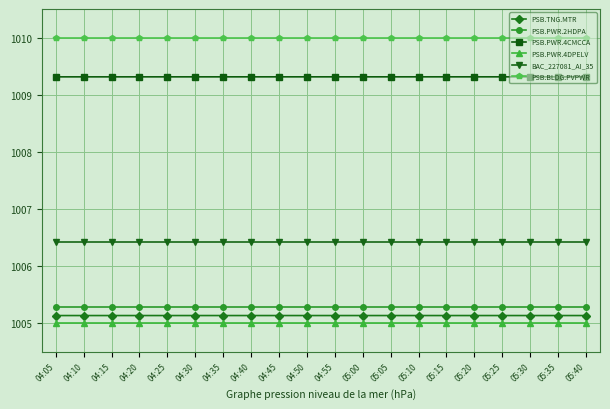

True or false: BAC_227081_AI_35 and PSB.PWR.4CMCCA cross at least once.

False